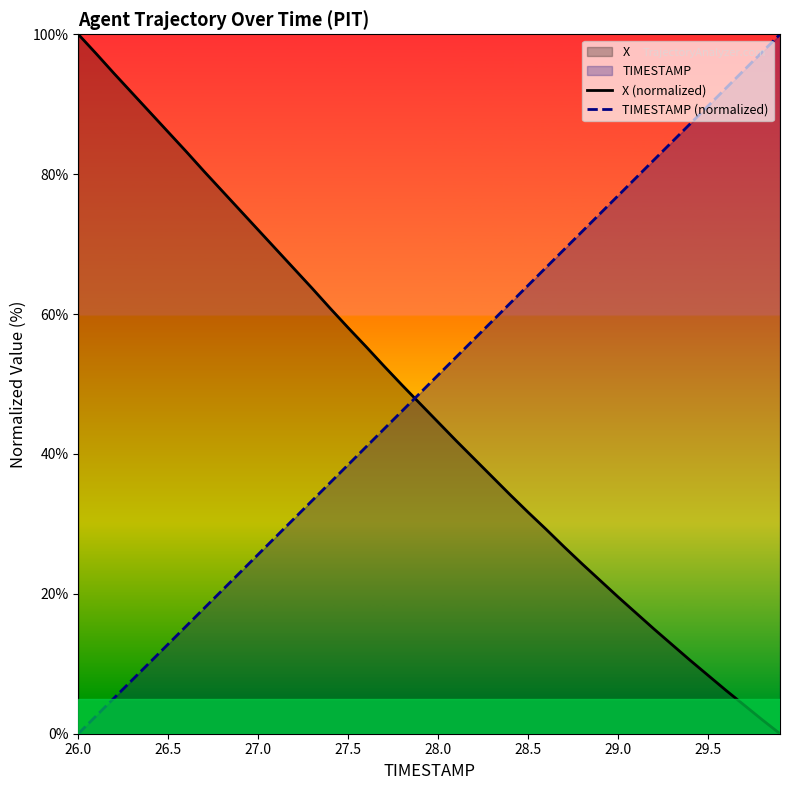

Reading left to right, what are all the values shown in this chart?

X (normalized): 100.0	97.2	94.4	91.6	88.8	86.0	83.2	80.4	77.6	74.8	72.0	69.2	66.5	63.7	60.8	58.0	55.3	52.5	49.8	47.2	44.5	41.9	39.3	36.7	34.2	31.7	29.2	26.7	24.3	21.9	19.6	17.3	15.0	12.7	10.5	8.4	6.2	4.1	2.0	0.0
TIMESTAMP (normalized): 0.0	2.6	5.1	7.7	10.3	12.8	15.4	17.9	20.5	23.1	25.6	28.2	30.8	33.3	35.9	38.5	41.0	43.6	46.2	48.7	51.3	53.8	56.4	59.0	61.5	64.1	66.7	69.2	71.8	74.4	76.9	79.5	82.1	84.6	87.2	89.7	92.3	94.9	97.4	100.0